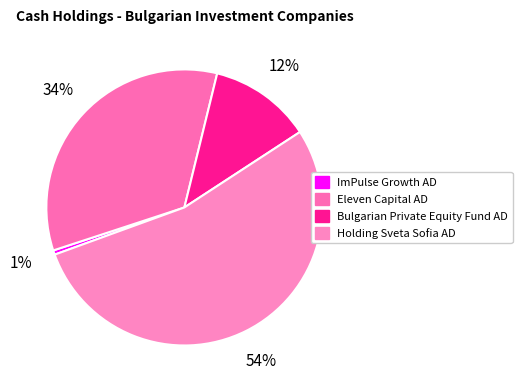

Rank the categories by value from highest to lowest.

Holding Sveta Sofia AD, Eleven Capital AD, Bulgarian Private Equity Fund AD, ImPulse Growth AD